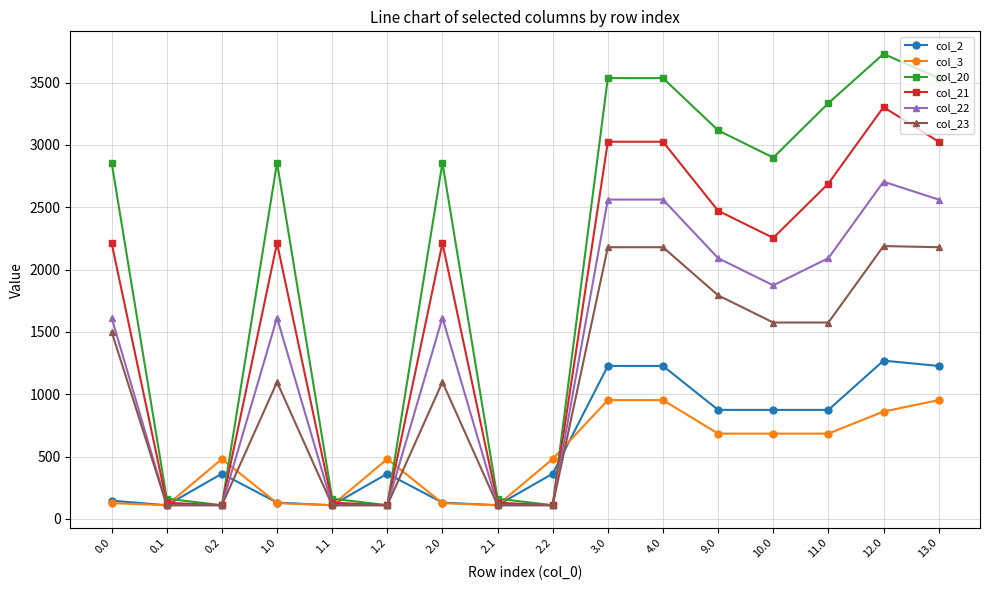

How many values in the col_23 series exceed 1501?

8